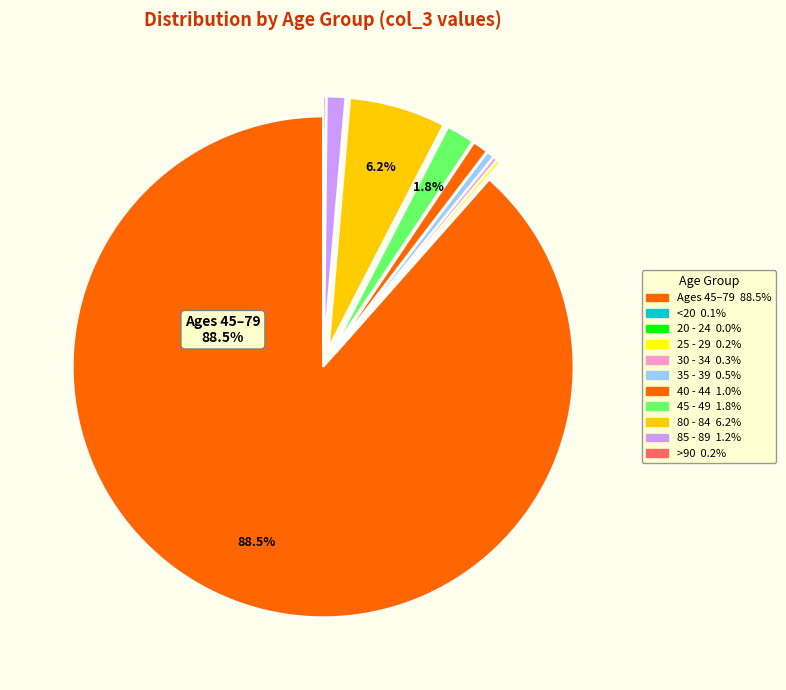

What is the smallest slice in the pie chart?

20 - 24